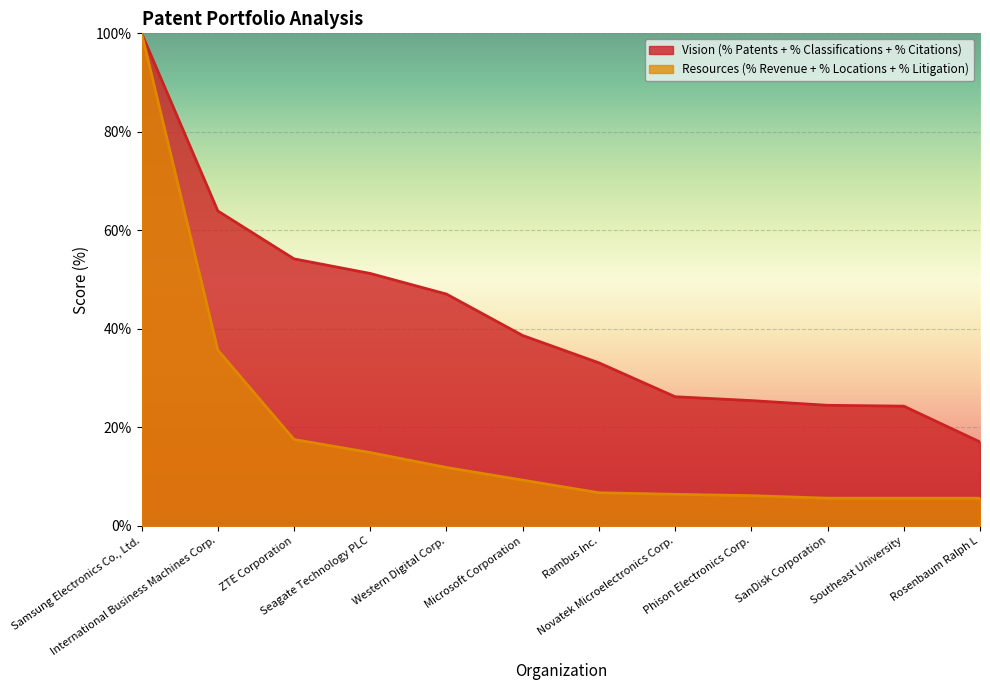

Which category has the highest value in the Resources (% Revenue + % Locations + % Litigation) series?

Samsung Electronics Co., Ltd.